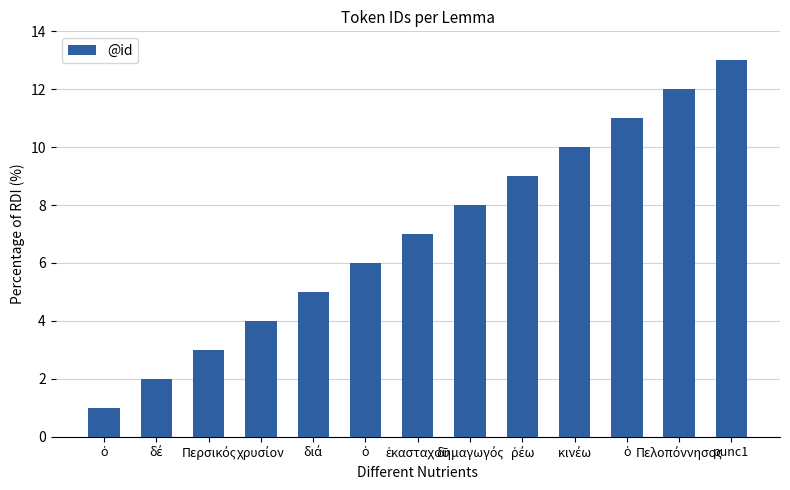

Reading left to right, list all the values displayed in this chart.

1	2	3	4	5	6	7	8	9	10	11	12	13